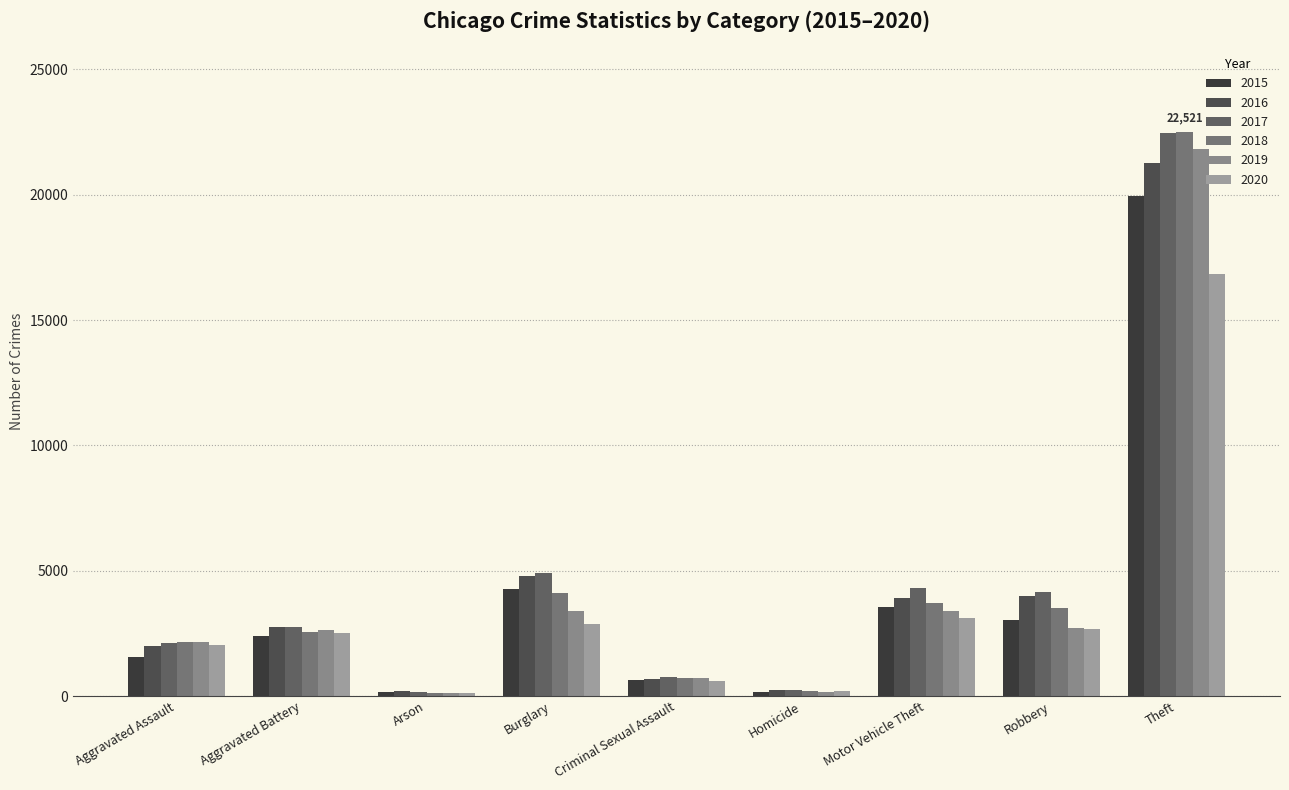

What is the difference between the maximum and second lowest values in the 2017 series?

22227